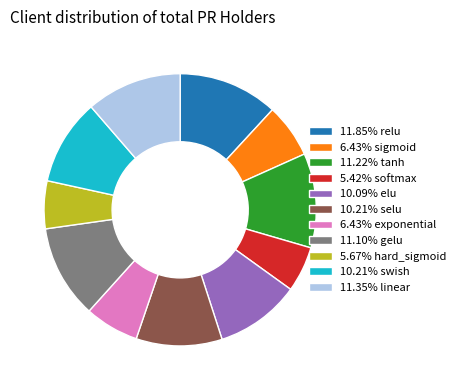

Is there any slice that represents more than half of the pie?

No